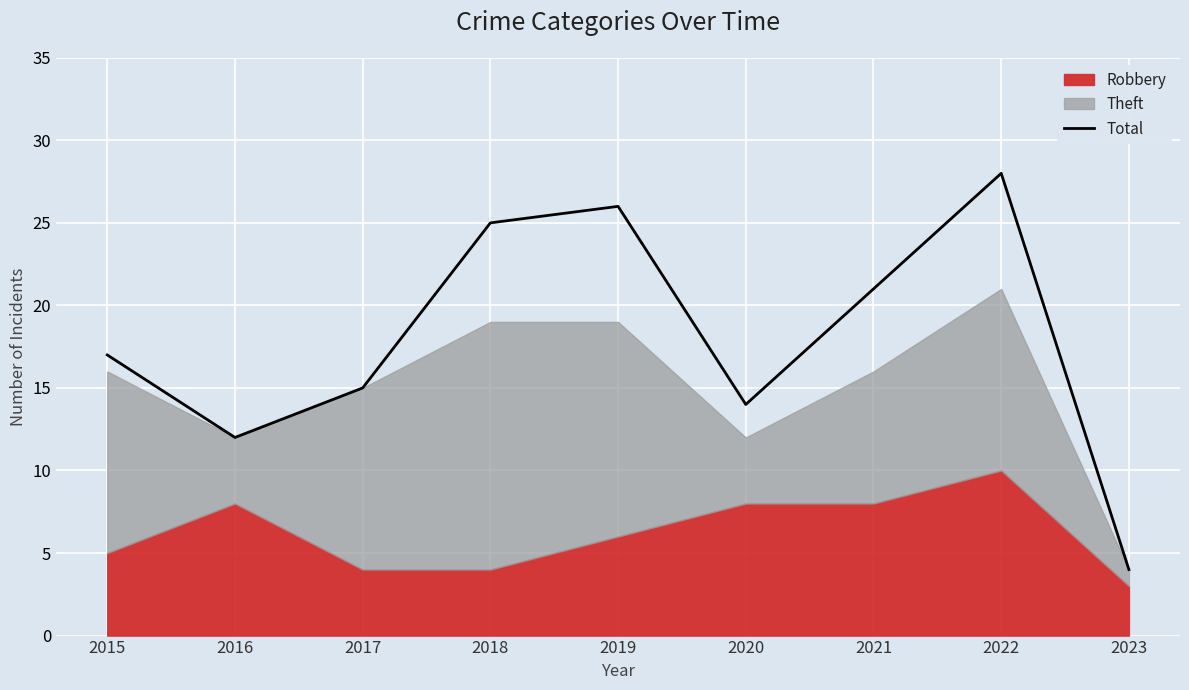

Rank the categories by value from highest to lowest.

2022, 2019, 2018, 2021, 2015, 2017, 2020, 2016, 2023